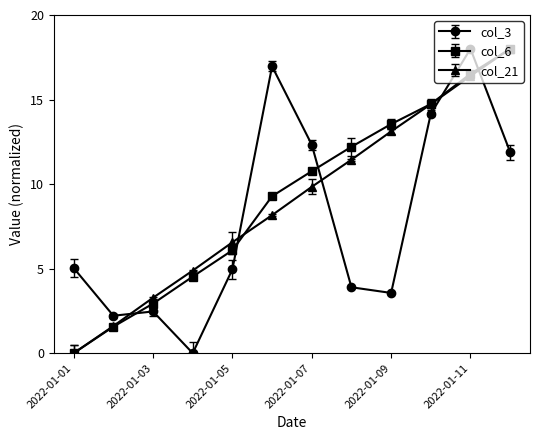

Is this an area chart (filled region under the line)?

No